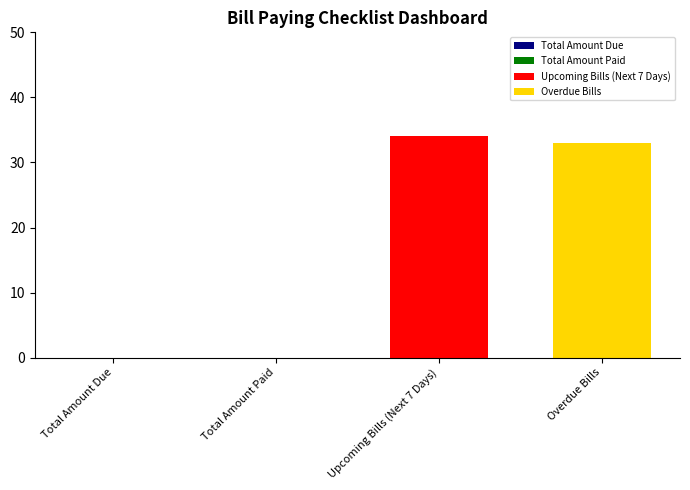

What is the smallest value displayed?

33